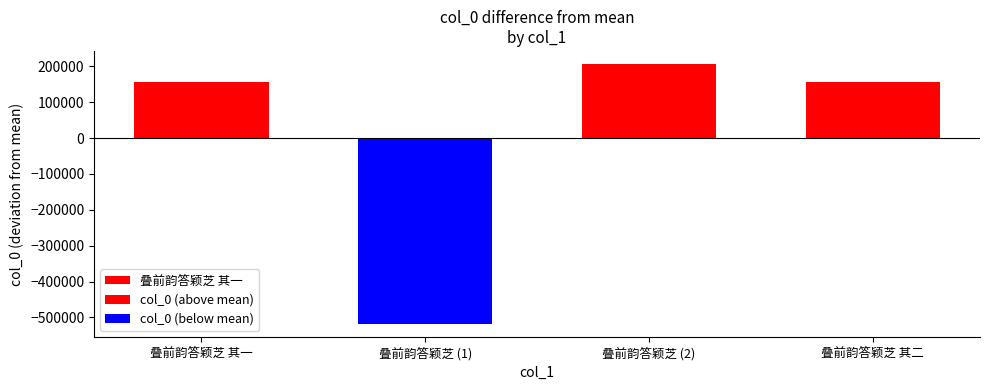

What is the change in value from 叠前韵答颖芝 to 叠前韵答颖芝?

+725773